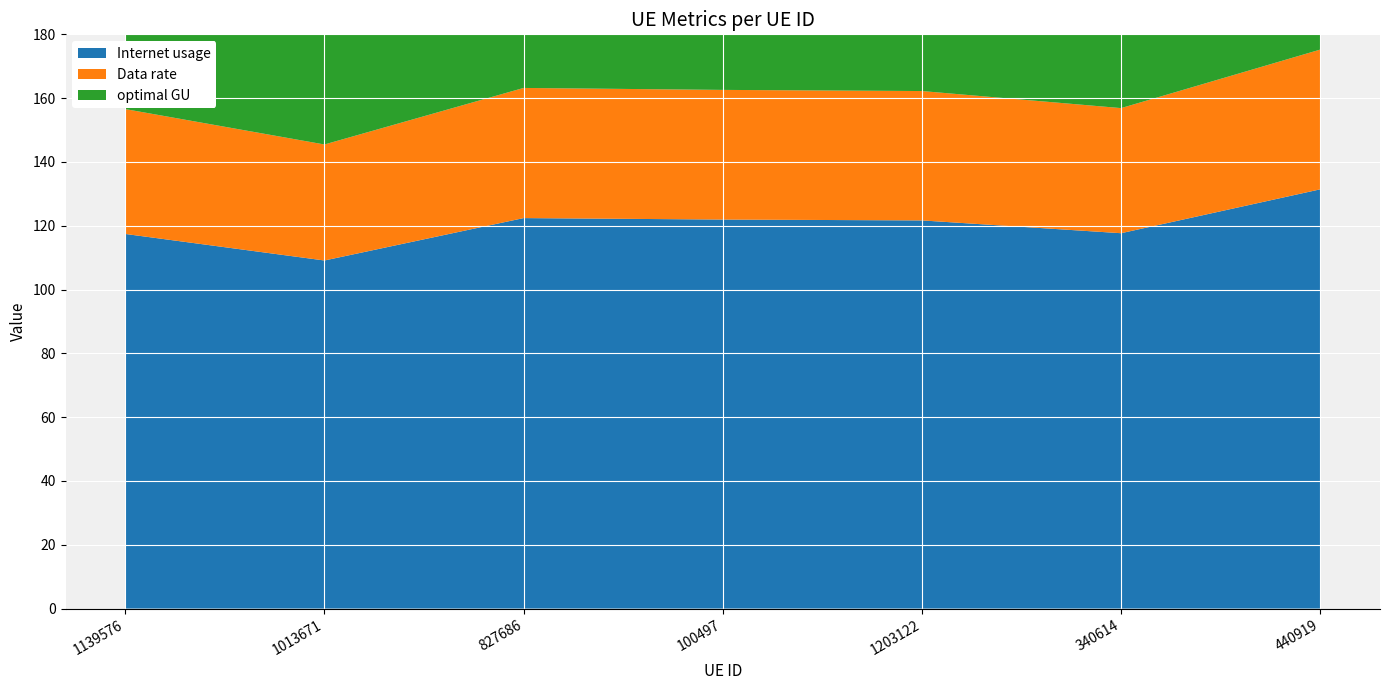

Reading right to left, transcribe all the data shown in this chart.

Internet usage: 440919=131.4	340614=117.7	1203122=121.7	100497=121.9	827686=122.4	1013671=109.1	1139576=117.4
Data rate: 440919=43.8	340614=39.2	1203122=40.6	100497=40.6	827686=40.8	1013671=36.4	1139576=39.1
optimal GU: 440919=75.9	340614=67.9	1203122=70.2	100497=70.4	827686=70.7	1013671=63.0	1139576=67.8